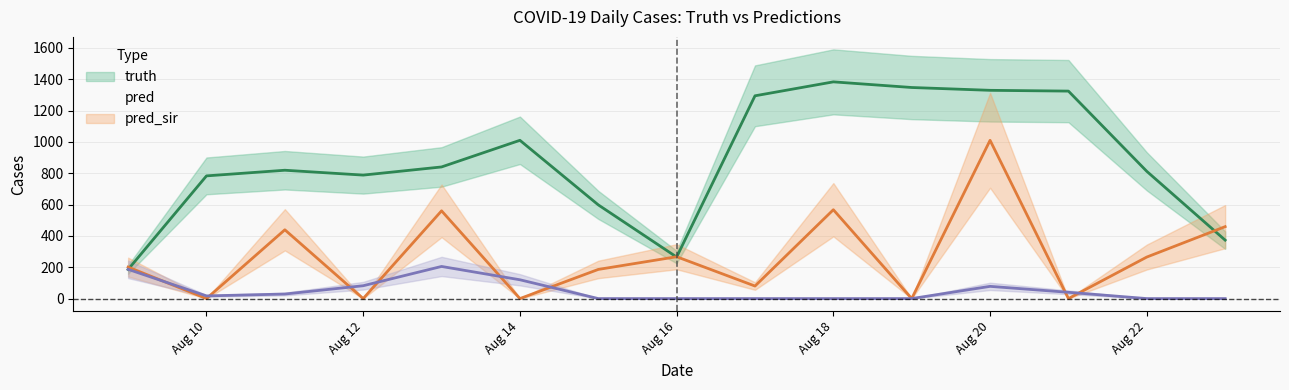

Which series ends up on top after the final intersection of pred and truth?

truth